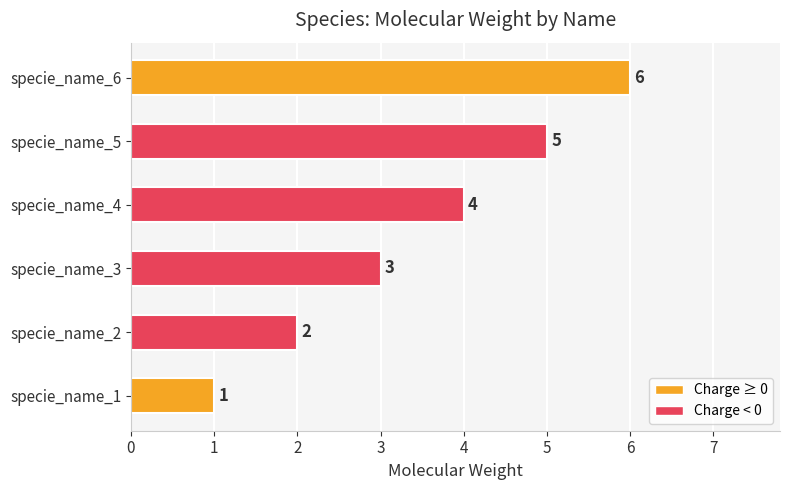

List the labels in order of value, largest first.

specie_name_6, specie_name_5, specie_name_4, specie_name_3, specie_name_2, specie_name_1